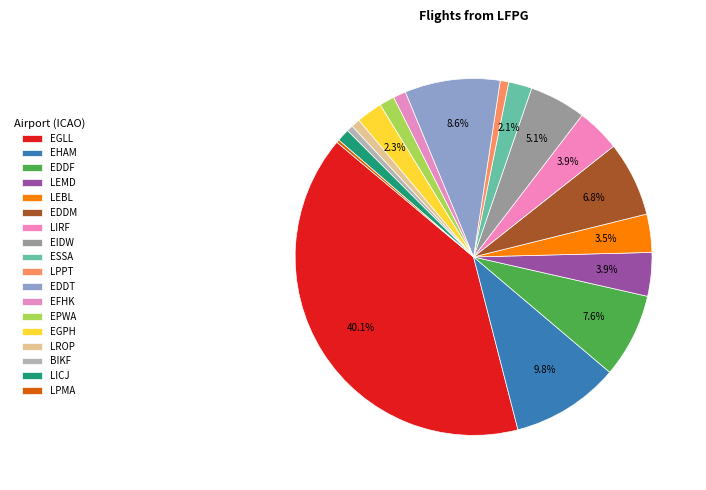

Which category has the smallest portion of the pie?

LPMA